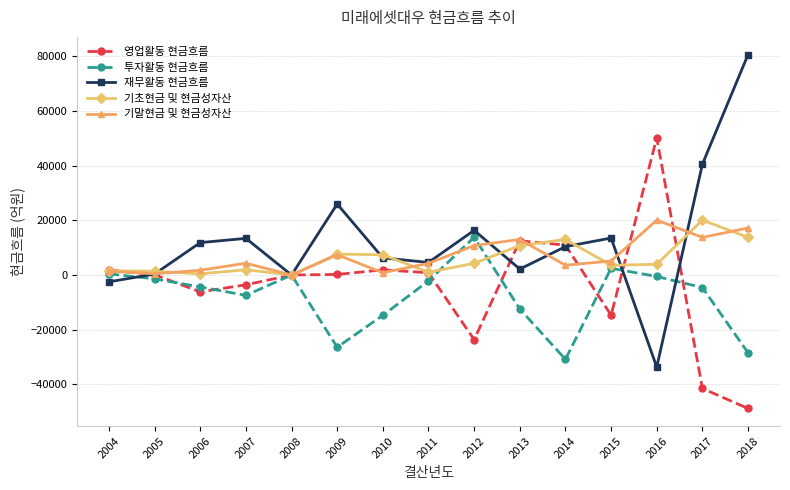

True or false: 재무활동 현금흐름 has more than 2 interior local peaks.

True